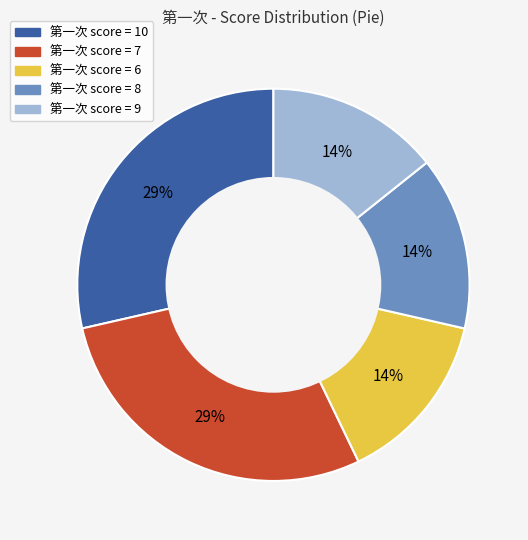

Is there any slice that represents more than half of the pie?

No